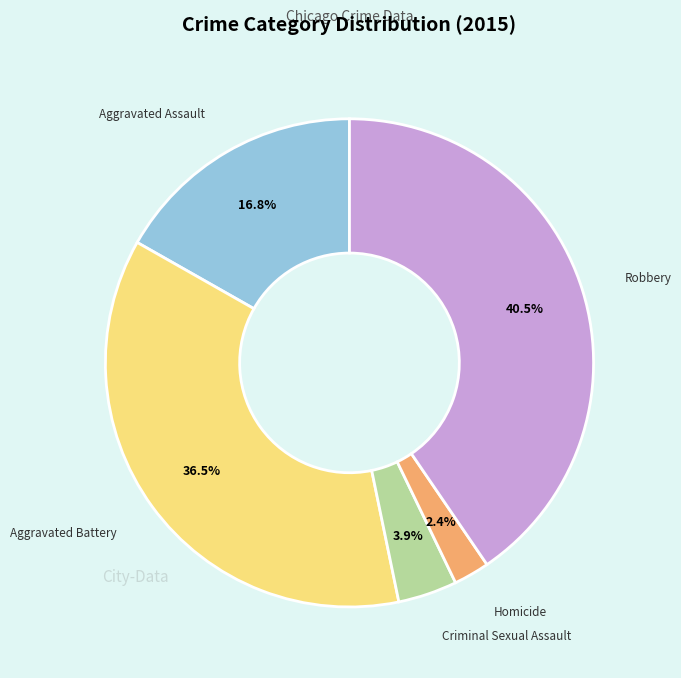

Is there any slice that represents more than half of the pie?

No